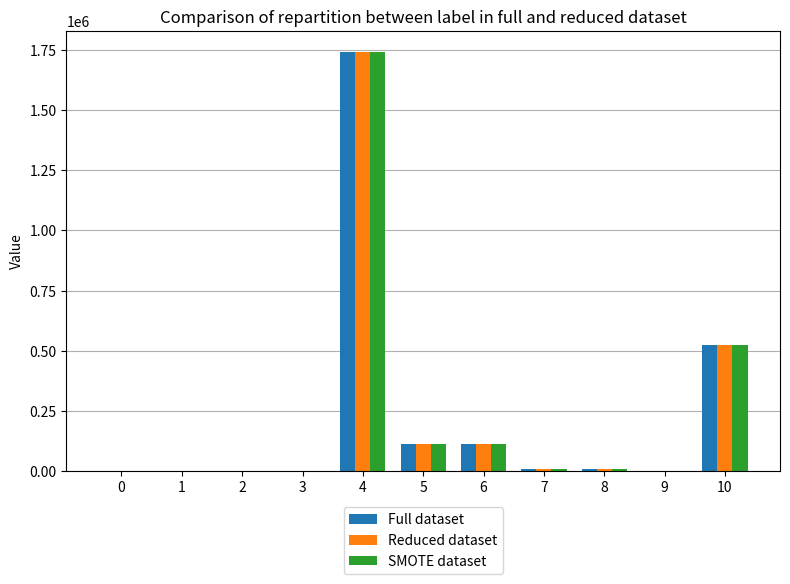

What are all the series names shown in the legend?

Full dataset, Reduced dataset, SMOTE dataset